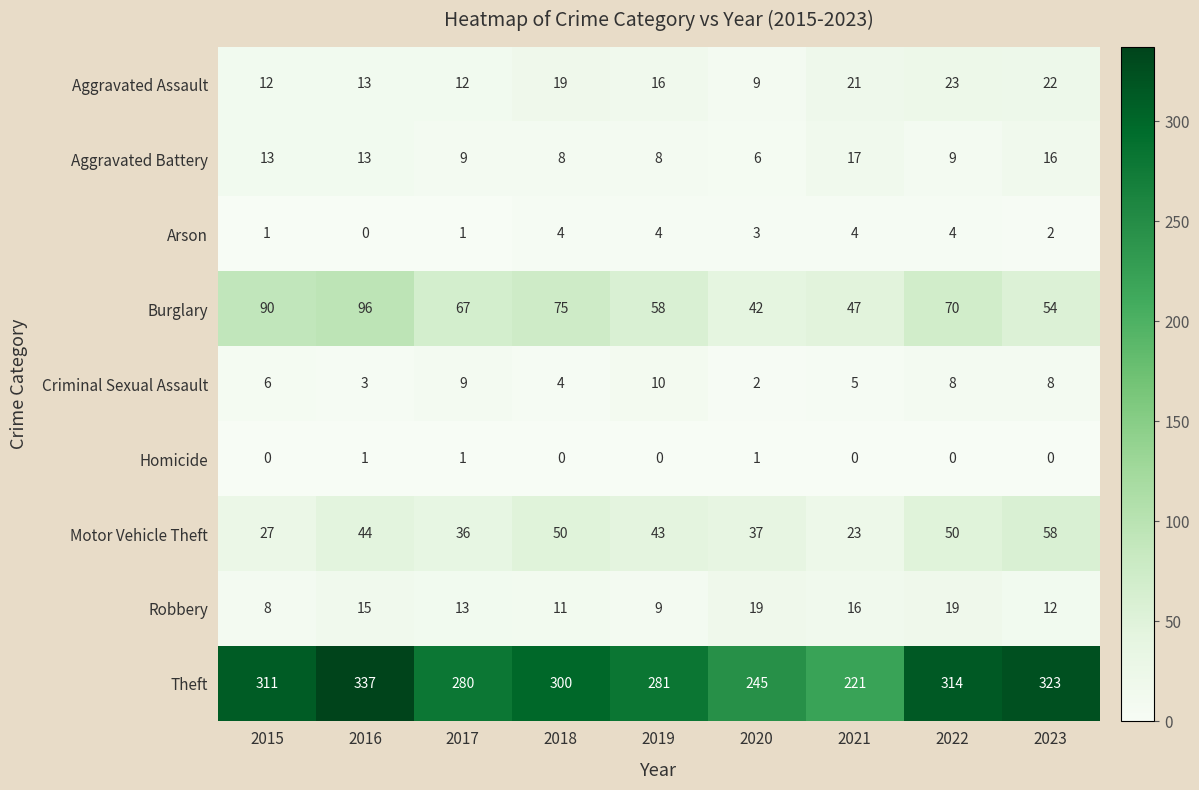

The Robbery series shows 19 at 2022. True or false?

True